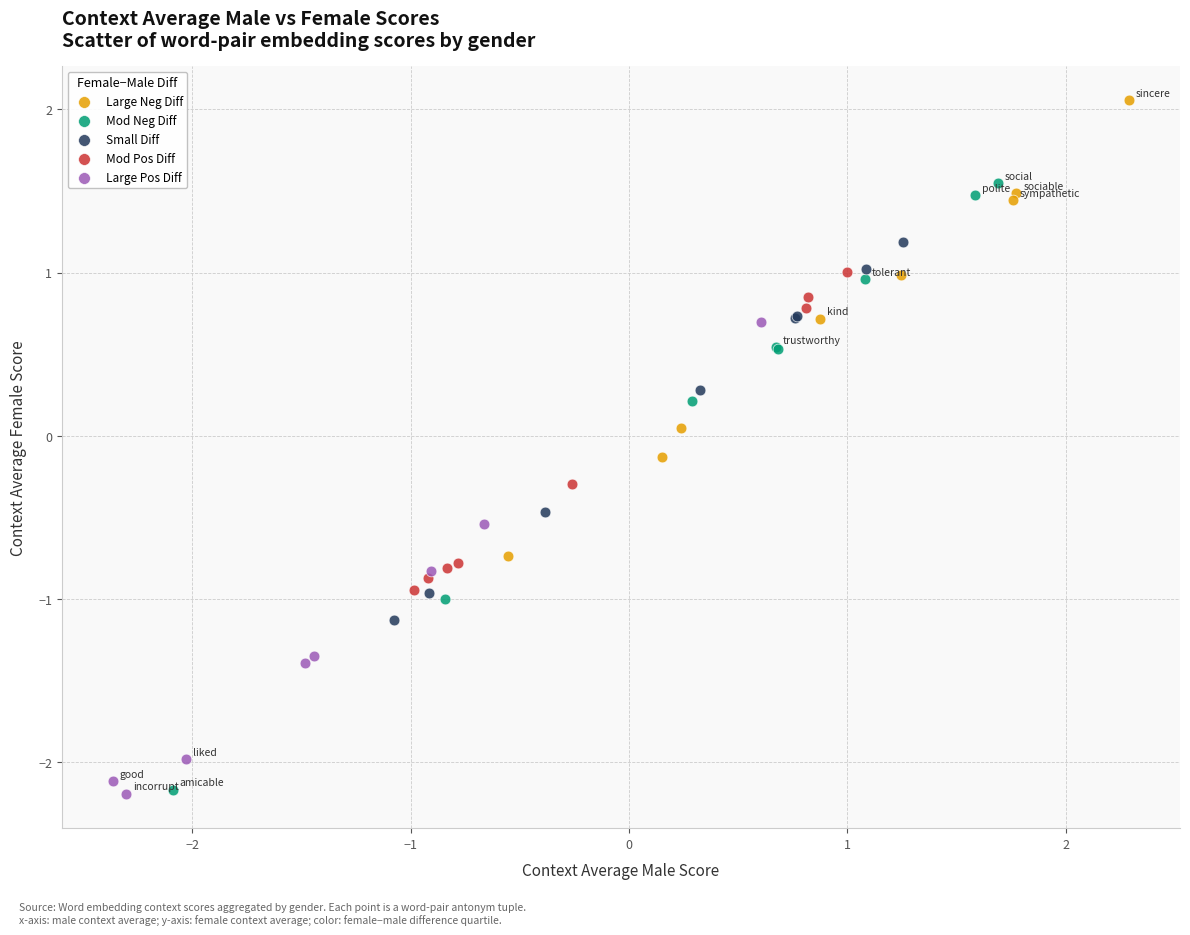

Which series reaches the maximum Y coordinate?

Large Neg Diff